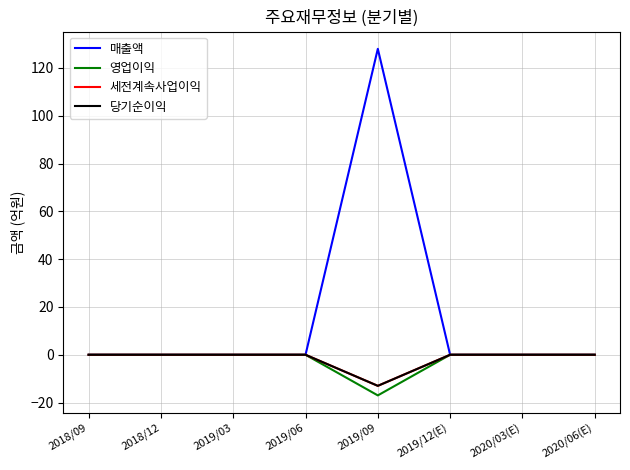

What is the highest value of the 매출액 series?

128